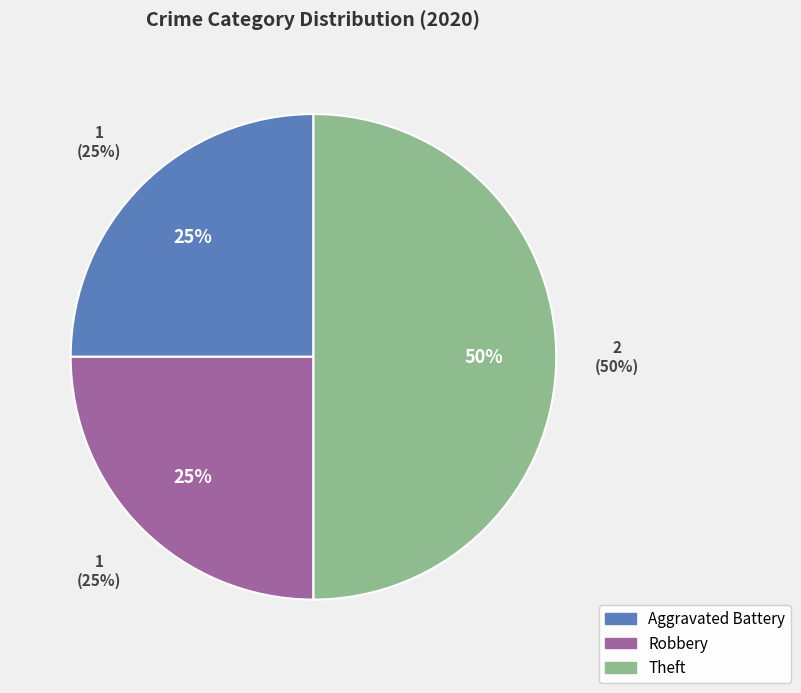

What percentage is NOT represented by Theft?

50.0%